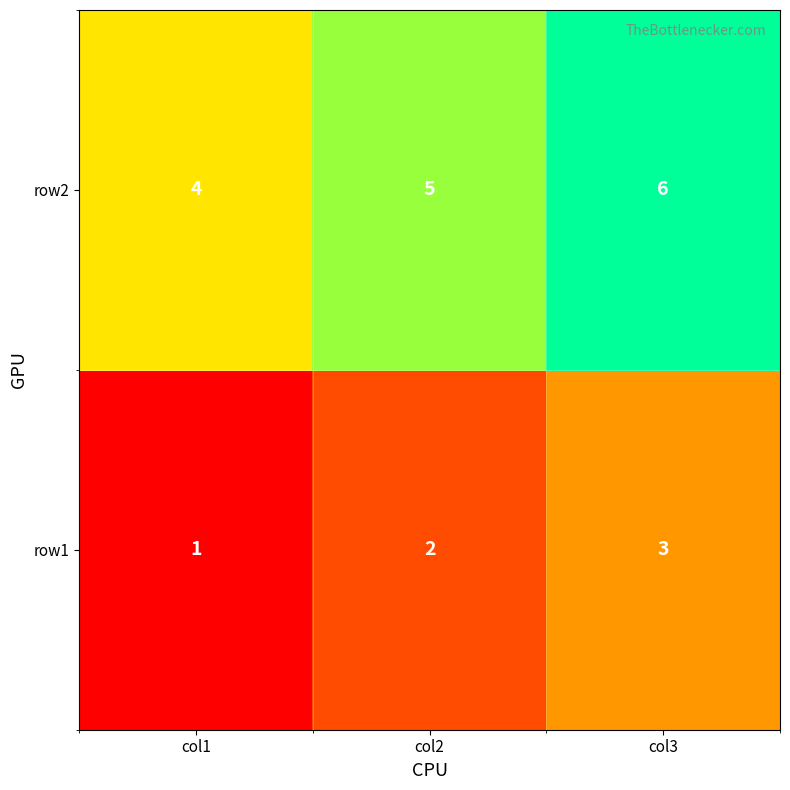

What is the maximum value shown in the chart?

6